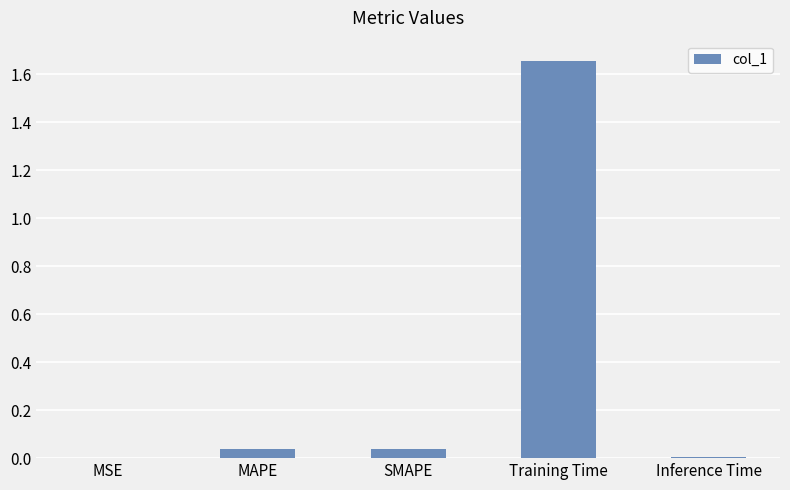

Are the bars horizontal?

No